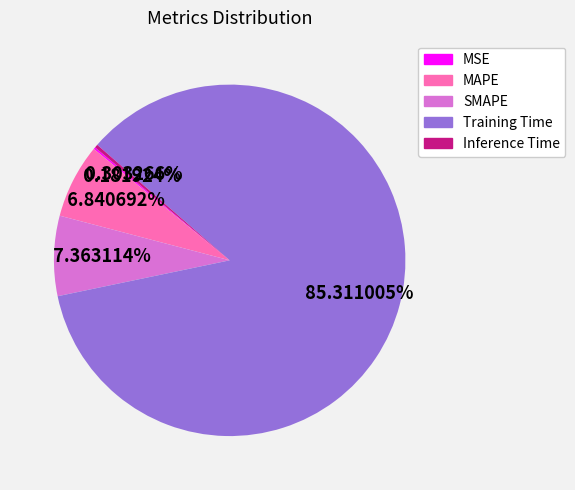

True or false: Inference Time accounts for 0% of the total.

True